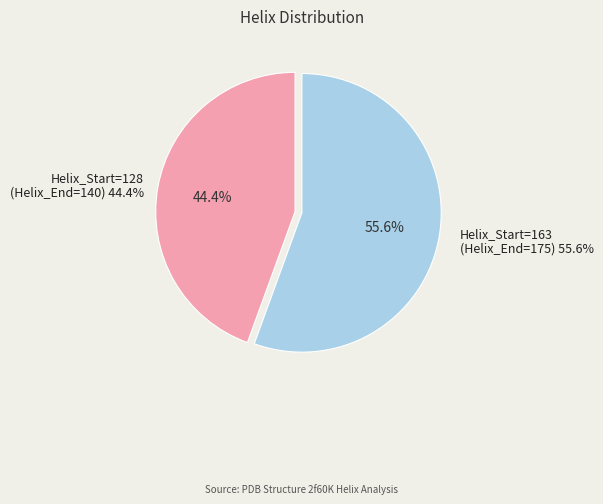

Combined, what portion of the pie is 163 and 128?

100.0%